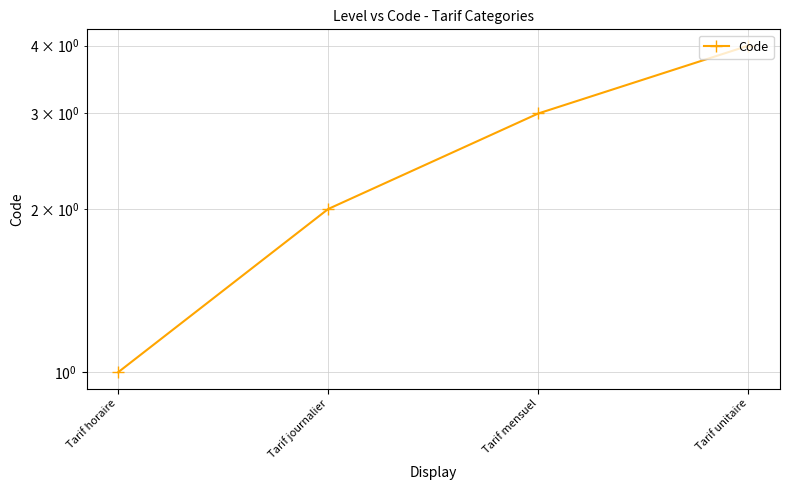

What is the average value?

2